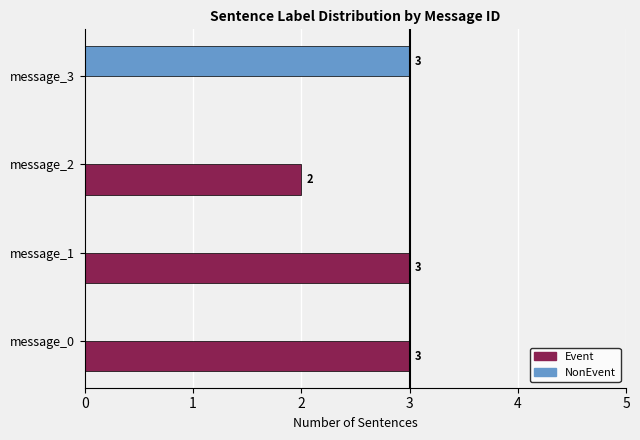

How many Event values are between 2 and 3?

3